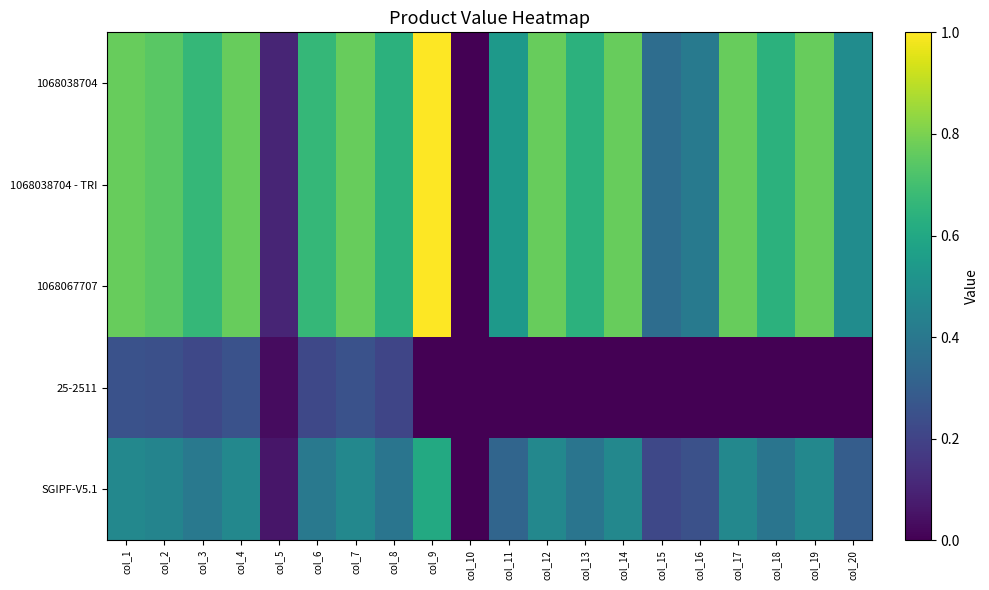

Reading left to right, list all the values displayed in this chart.

1068038704: col_1=211.8	col_2=204.7	col_3=183.5	col_4=211.8	col_5=28.2	col_6=183.5	col_7=211.8	col_8=176.5	col_9=275.3	col_10=0.0	col_11=148.2	col_12=211.8	col_13=176.5	col_14=211.8	col_15=98.8	col_16=112.9	col_17=211.8	col_18=176.5	col_19=211.8	col_20=134.1
1068038704 - TRI: col_1=211.8	col_2=204.7	col_3=183.5	col_4=211.8	col_5=28.2	col_6=183.5	col_7=211.8	col_8=176.5	col_9=275.3	col_10=0.0	col_11=148.2	col_12=211.8	col_13=176.5	col_14=211.8	col_15=98.8	col_16=112.9	col_17=211.8	col_18=176.5	col_19=211.8	col_20=134.1
1068067707: col_1=211.8	col_2=204.7	col_3=183.5	col_4=211.8	col_5=28.2	col_6=183.5	col_7=211.8	col_8=176.5	col_9=275.3	col_10=0.0	col_11=148.2	col_12=211.8	col_13=176.5	col_14=211.8	col_15=98.8	col_16=112.9	col_17=211.8	col_18=176.5	col_19=211.8	col_20=134.1
25-2511: col_1=69.2	col_2=66.9	col_3=60.0	col_4=69.2	col_5=9.2	col_6=60.0	col_7=69.2	col_8=57.7	col_9=0.0	col_10=0.0	col_11=0.0	col_12=0.0	col_13=0.0	col_14=0.0	col_15=0.0	col_16=0.0	col_17=0.0	col_18=0.0	col_19=0.0	col_20=0.0
SGIPF-V5.1: col_1=128.6	col_2=124.3	col_3=111.4	col_4=128.6	col_5=17.1	col_6=111.4	col_7=128.6	col_8=107.1	col_9=167.1	col_10=0.0	col_11=90.0	col_12=128.6	col_13=107.1	col_14=128.6	col_15=60.0	col_16=68.6	col_17=128.6	col_18=107.1	col_19=128.6	col_20=81.4